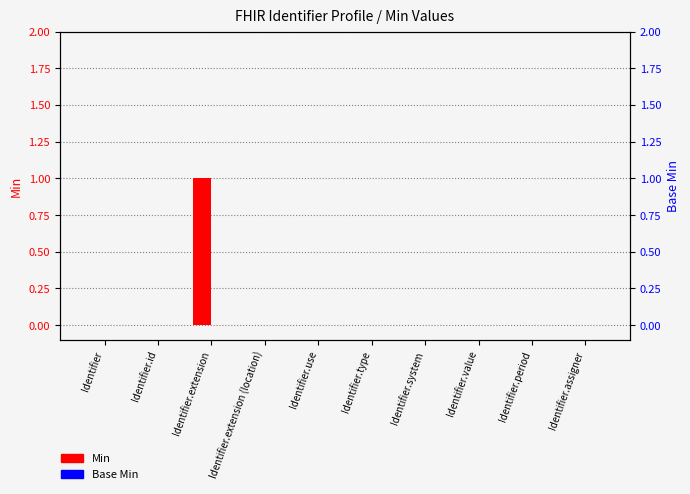

Reading left to right, list all the values displayed in this chart.

Min: 0	0	1	0	0	0	0	0	0	0
Base Min: 0	0	0	0	0	0	0	0	0	0